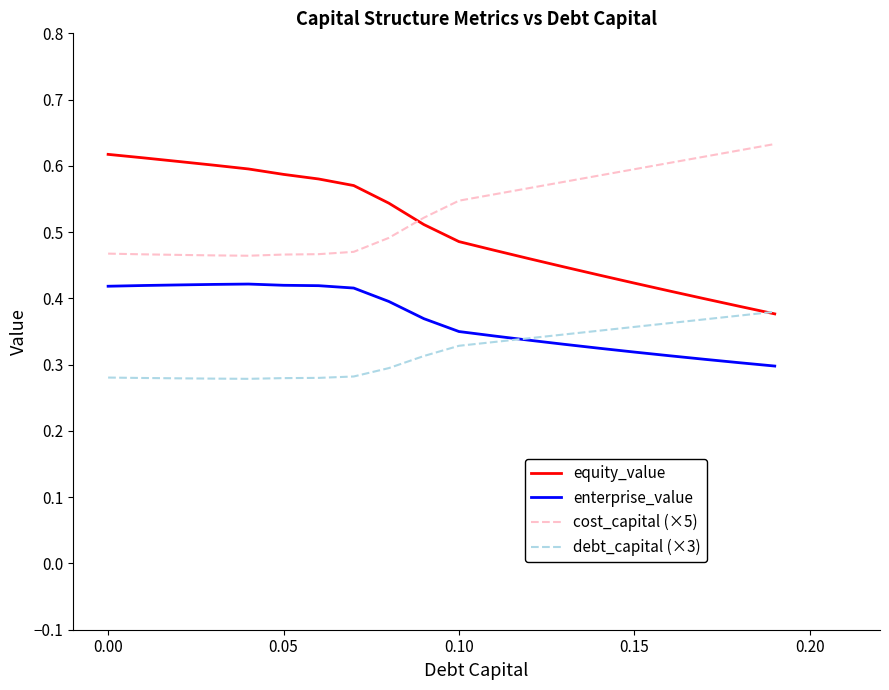

True or false: debt_capital (×3) and cost_capital (×5) intersect in this chart.

False